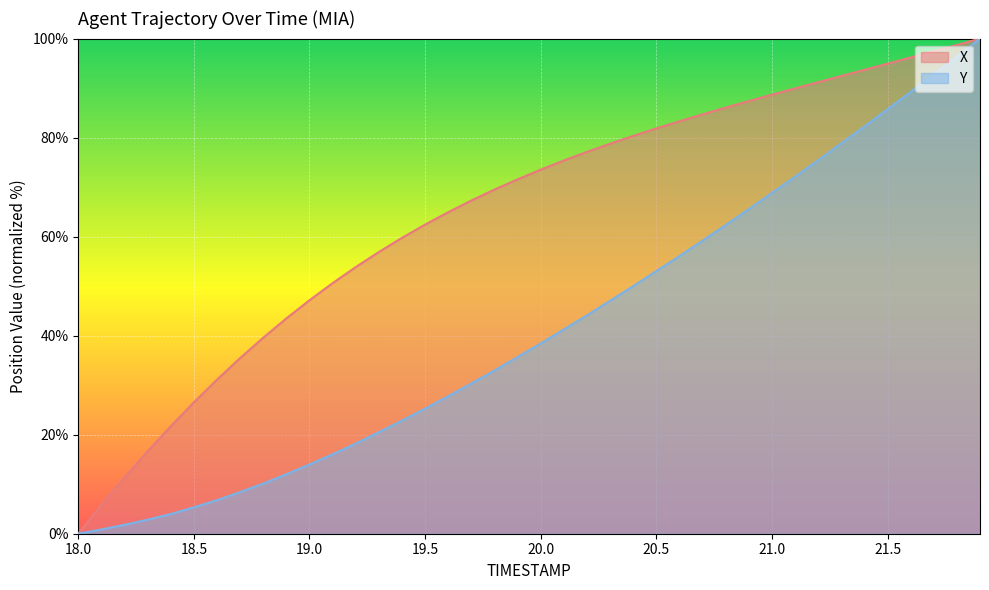

Which series has the largest range (max minus min)?

X